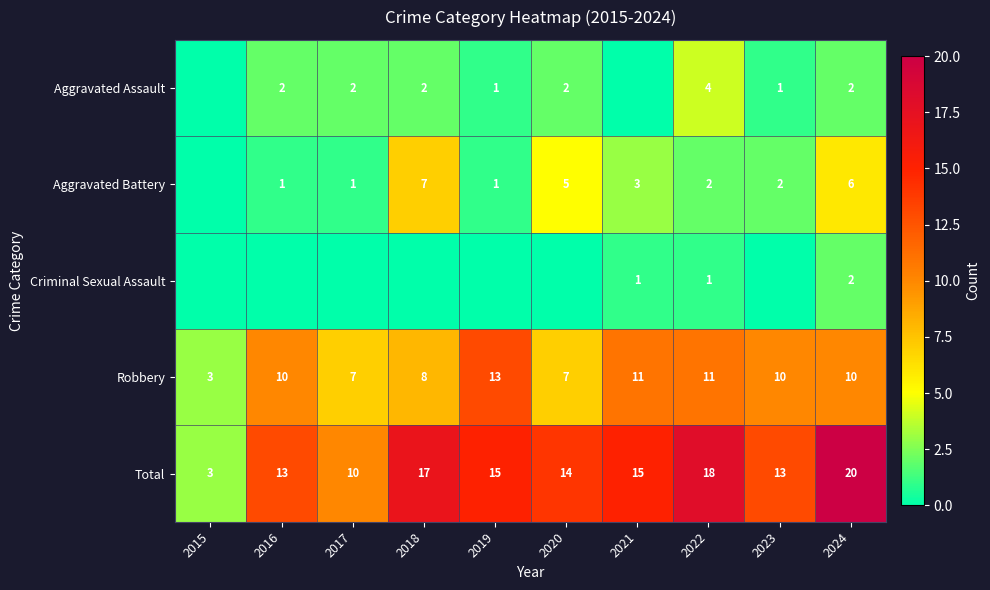

What is the sum of all Total values?

138